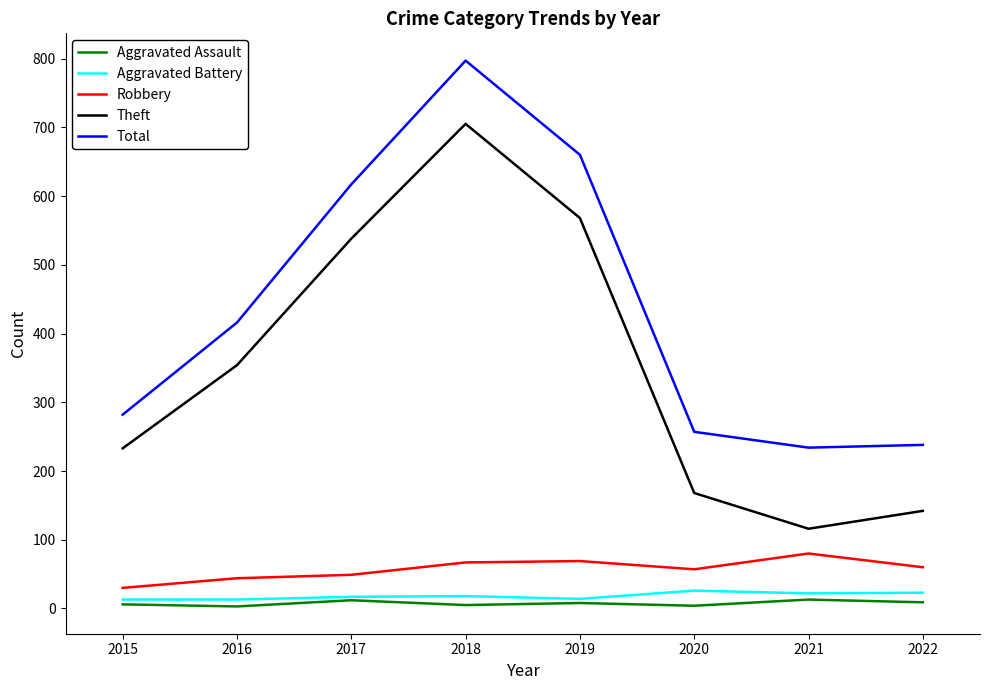

At how many categories does at least one series exceed 364?

4